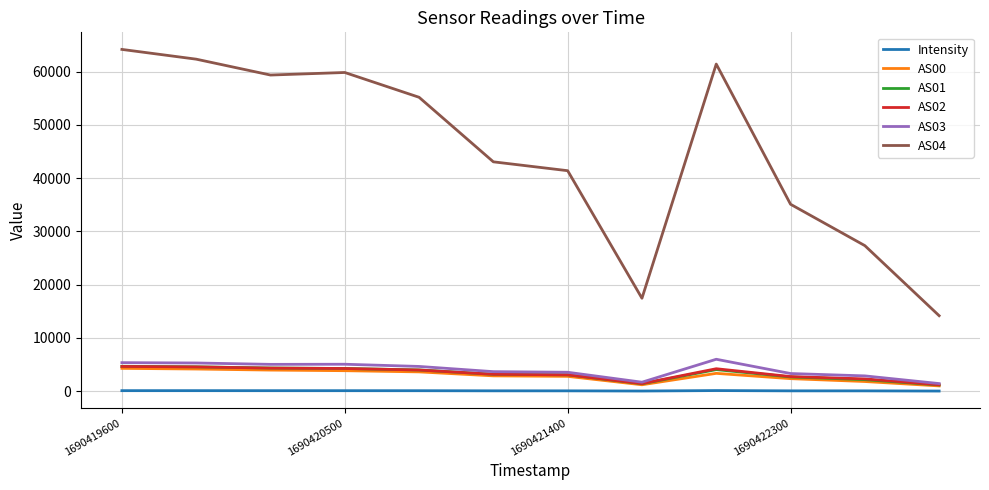

Which series has the largest range (max minus min)?

AS04